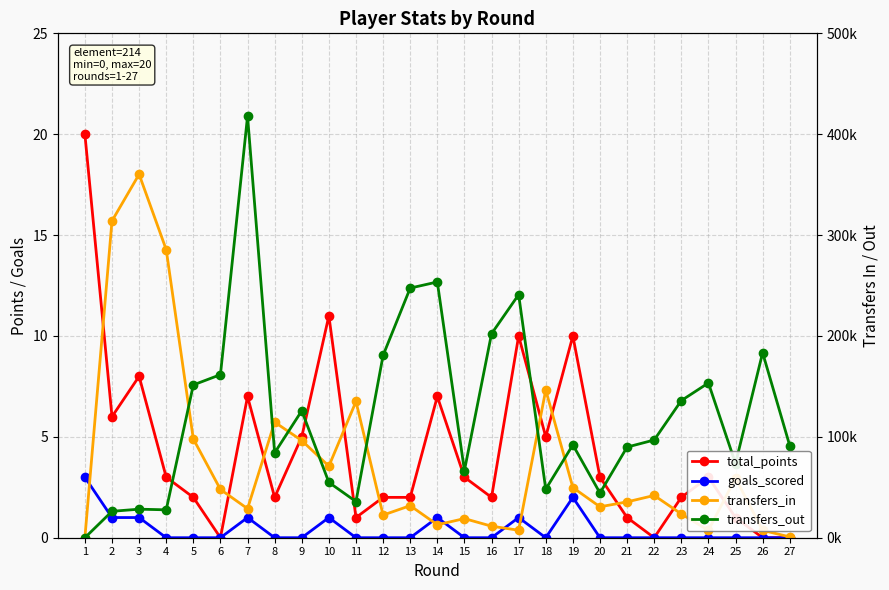

Count the number of categories in the chart.

27